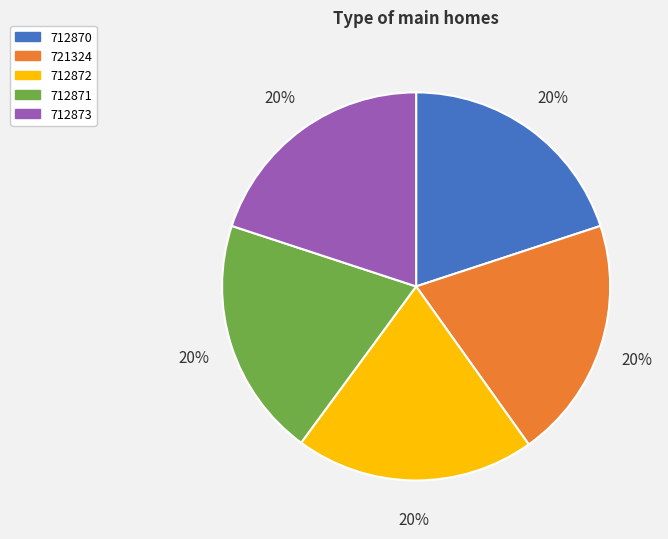

Is there a majority slice in this chart?

No